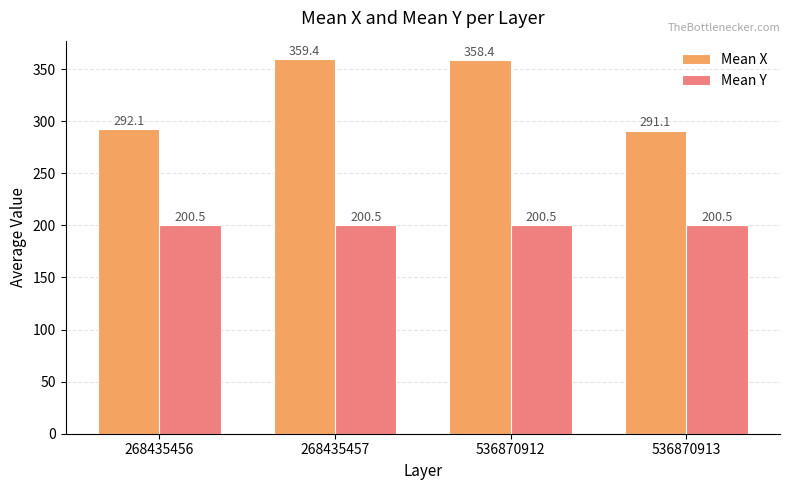

Is the value of Mean X at 536870912 greater than the value of Mean Y at 268435456?

Yes